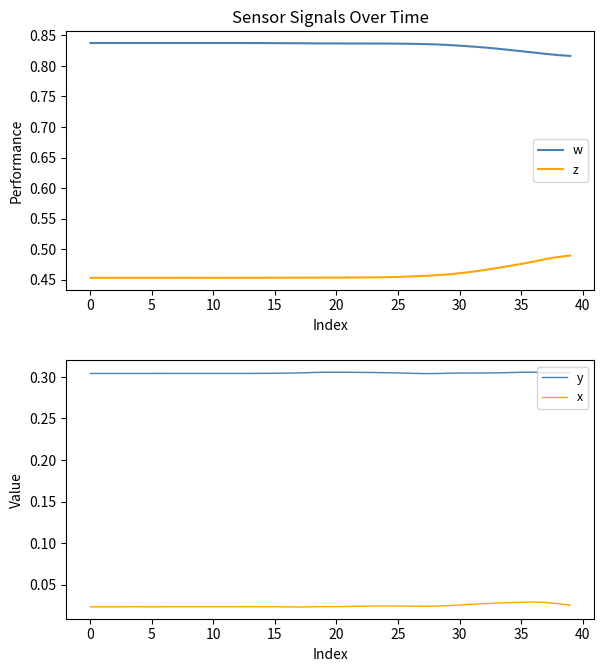

Reading left to right, extract all data points from this chart.

w: 0.8	0.8	0.8	0.8	0.8	0.8	0.8	0.8	0.8	0.8	0.8	0.8	0.8	0.8	0.8	0.8	0.8	0.8	0.8	0.8	0.8	0.8	0.8	0.8	0.8	0.8	0.8	0.8	0.8	0.8	0.8	0.8	0.8	0.8	0.8	0.8	0.8	0.8	0.8	0.8
z: 0.5	0.5	0.5	0.5	0.5	0.5	0.5	0.5	0.5	0.5	0.5	0.5	0.5	0.5	0.5	0.5	0.5	0.5	0.5	0.5	0.5	0.5	0.5	0.5	0.5	0.5	0.5	0.5	0.5	0.5	0.5	0.5	0.5	0.5	0.5	0.5	0.5	0.5	0.5	0.5
y: 0.3	0.3	0.3	0.3	0.3	0.3	0.3	0.3	0.3	0.3	0.3	0.3	0.3	0.3	0.3	0.3	0.3	0.3	0.3	0.3	0.3	0.3	0.3	0.3	0.3	0.3	0.3	0.3	0.3	0.3	0.3	0.3	0.3	0.3	0.3	0.3	0.3	0.3	0.3	0.3
x: 0.0	0.0	0.0	0.0	0.0	0.0	0.0	0.0	0.0	0.0	0.0	0.0	0.0	0.0	0.0	0.0	0.0	0.0	0.0	0.0	0.0	0.0	0.0	0.0	0.0	0.0	0.0	0.0	0.0	0.0	0.0	0.0	0.0	0.0	0.0	0.0	0.0	0.0	0.0	0.0